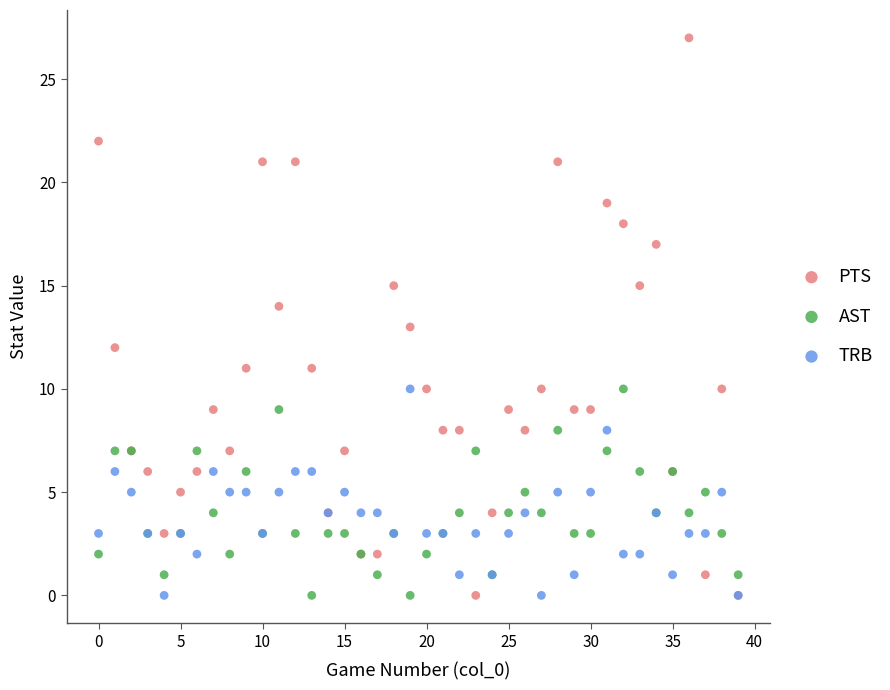

Which series contains the highest Y value?

PTS